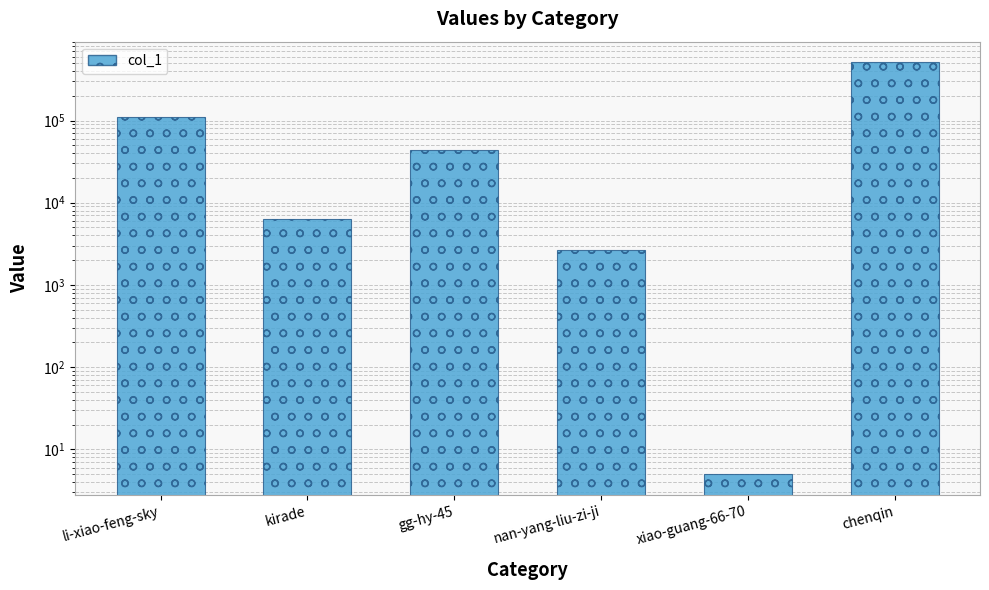

What is the change in value from kirade to chenqin?

+504646